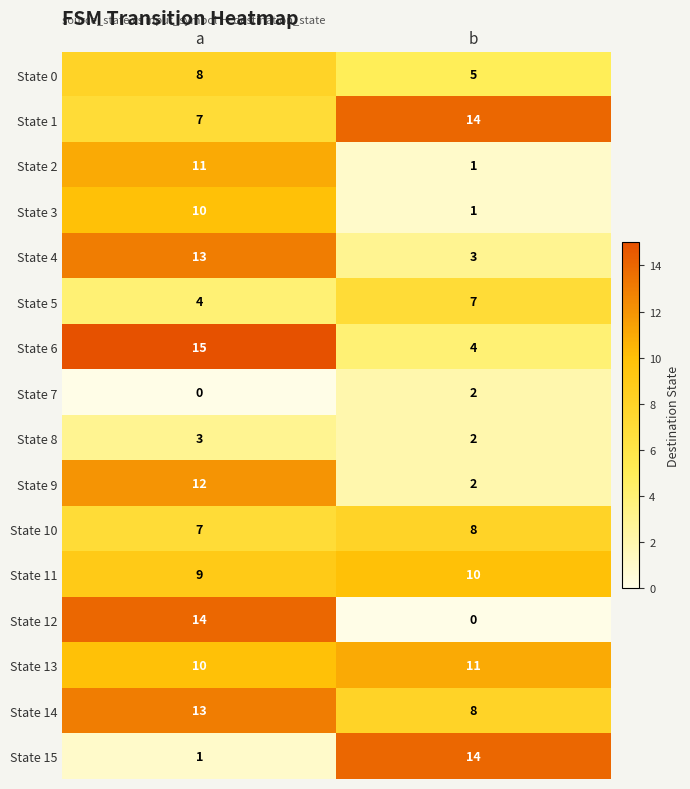

What is the difference between the highest and lowest values at a?

15